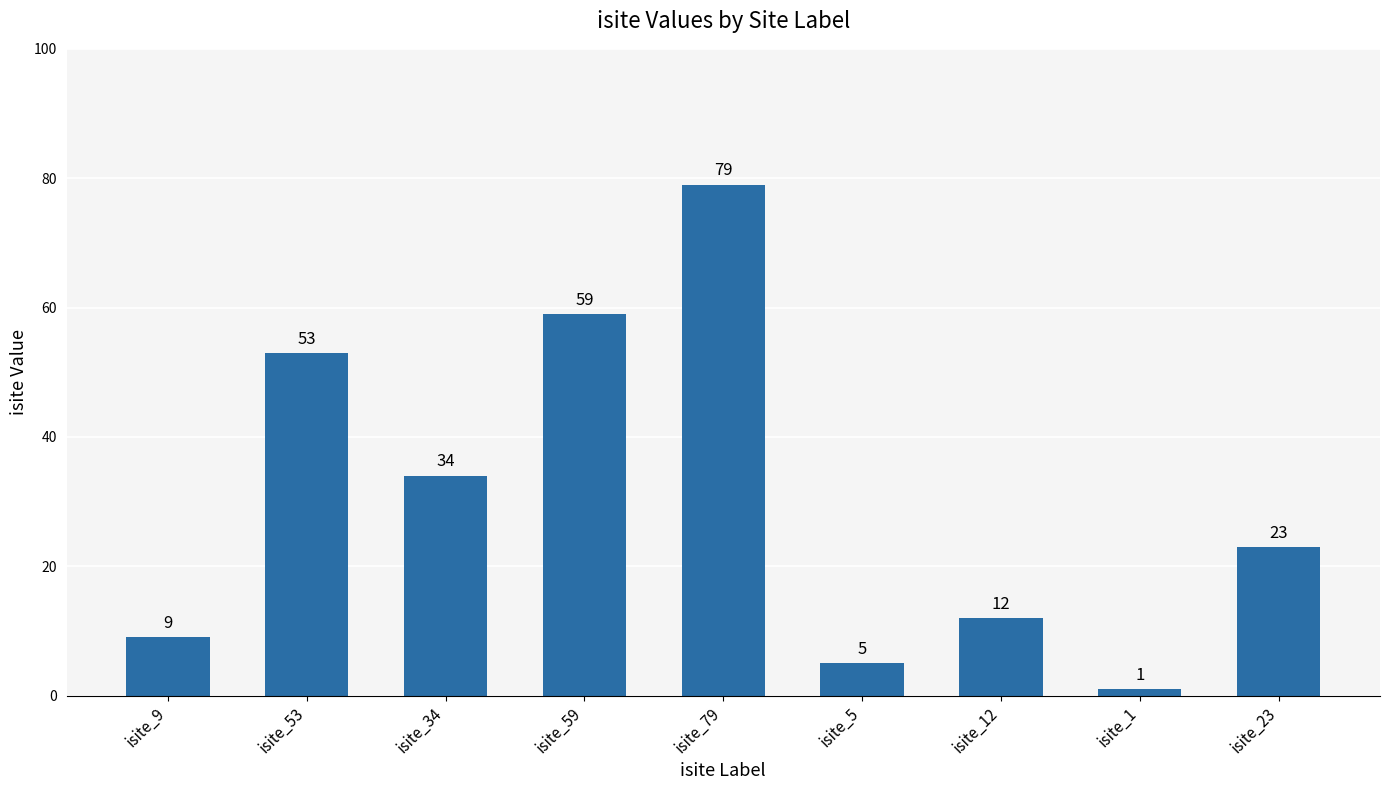

How many data points are less than 23?

4